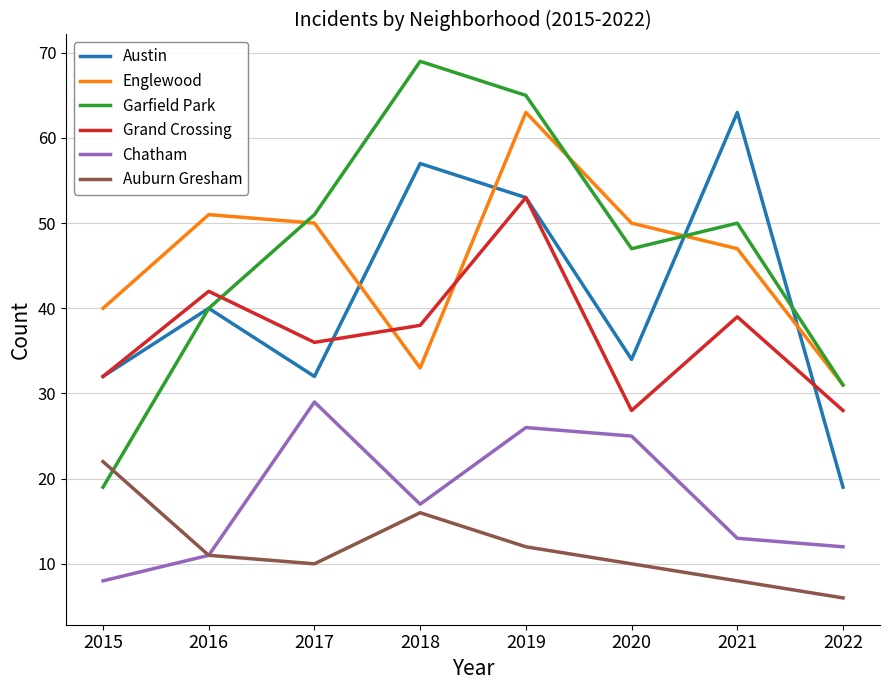

What is the sum of all Austin values?

330